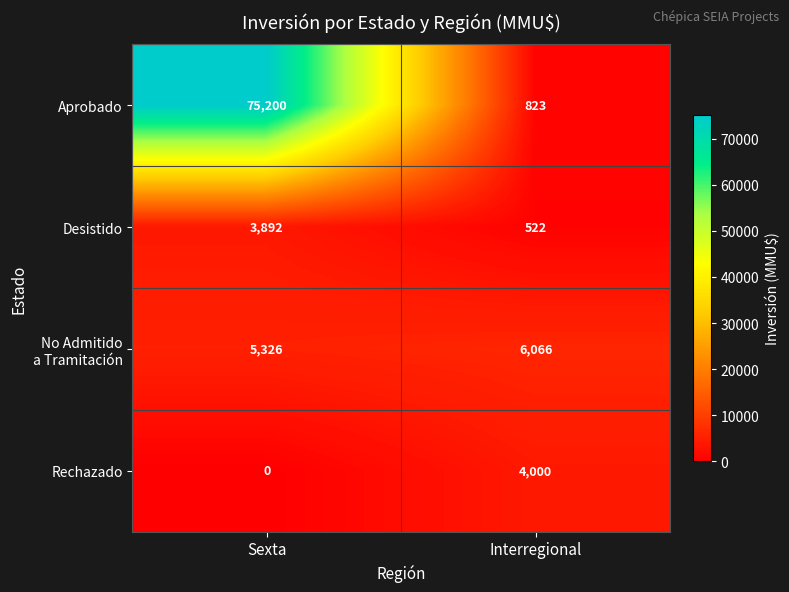

What is the difference between the highest and lowest values at Sexta?

75200